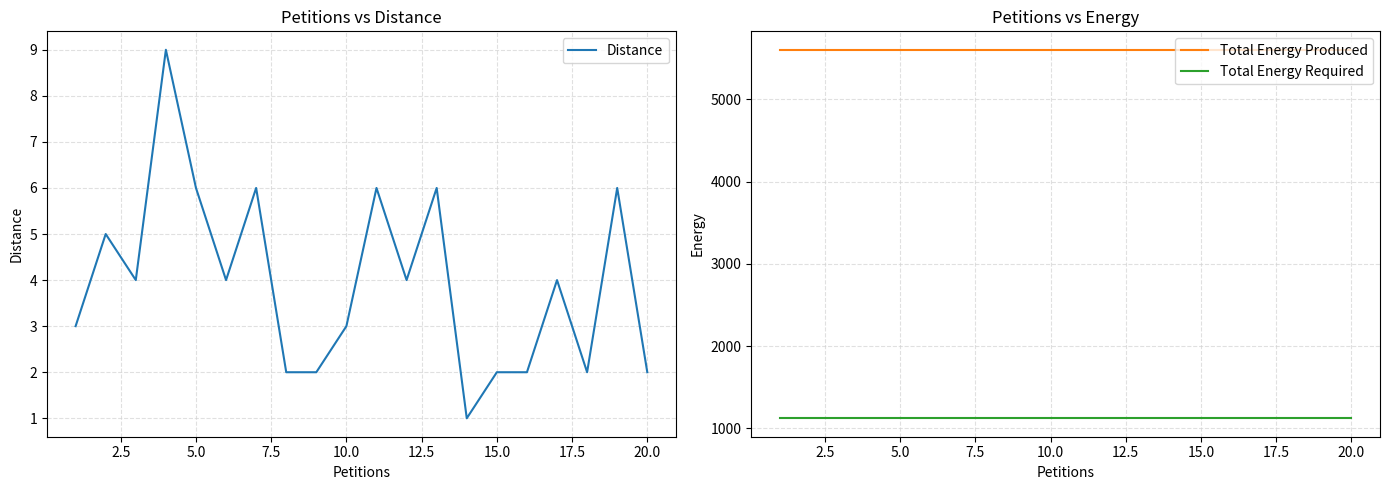

Between 11 and 17, which series saw the biggest shift?

Distance